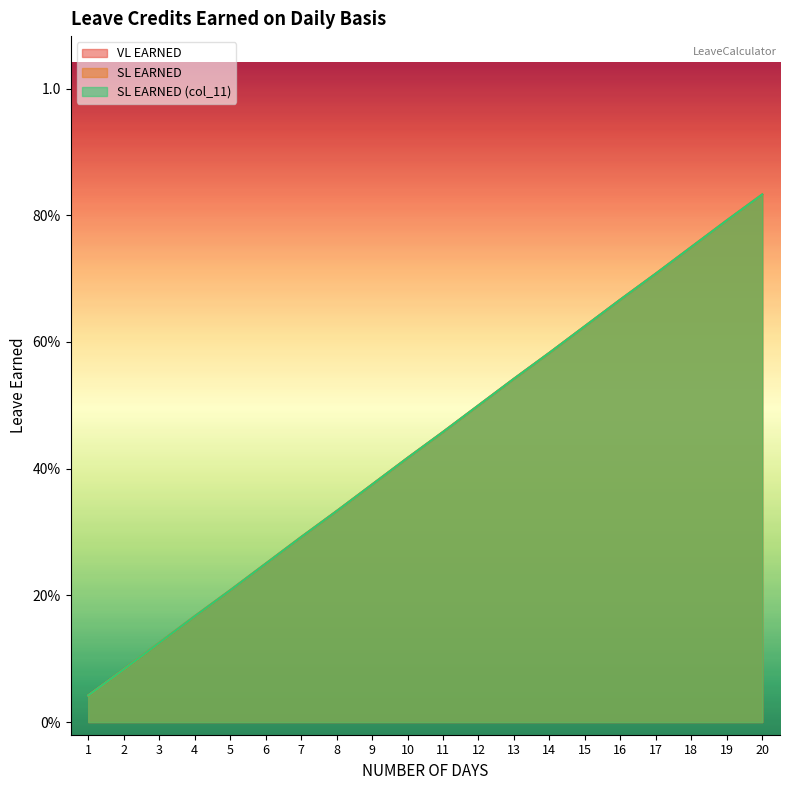

What is the difference between the VL EARNED values at 15 and 12?

0.1